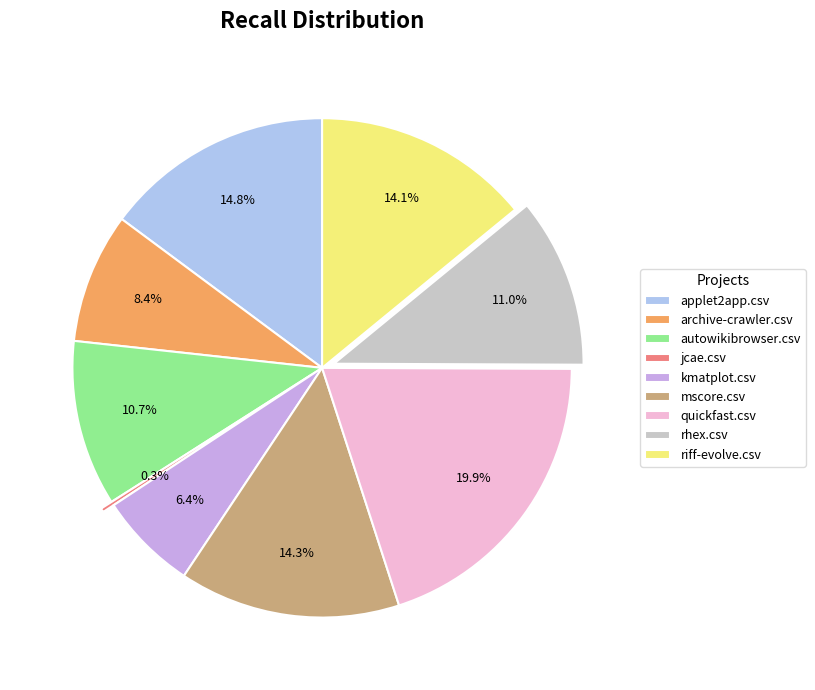

Do quickfast.csv and archive-crawler.csv together represent more than half of the pie?

No